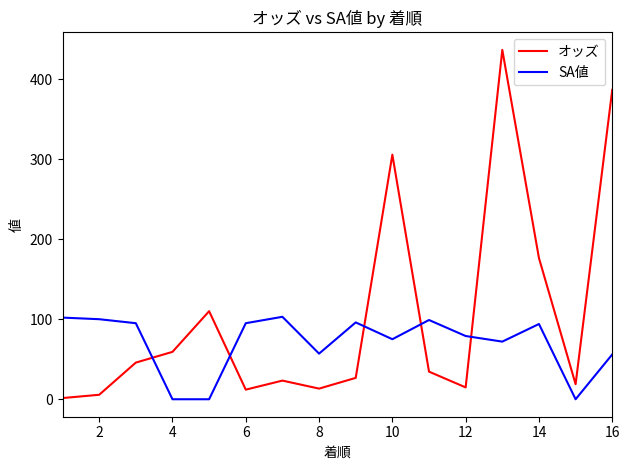

What is the difference between the maximum and minimum values in the オッズ series?

434.9